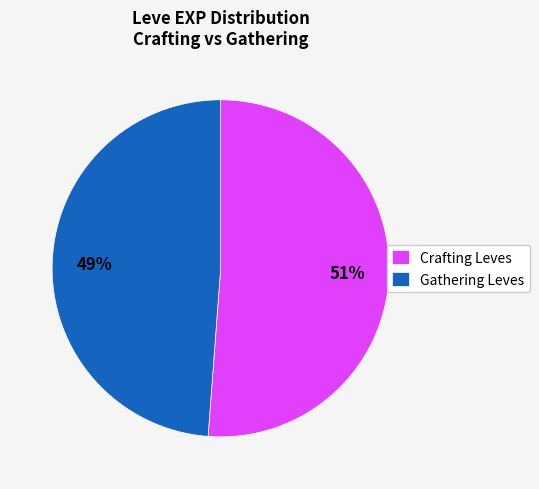

Combined, do Crafting Leves and Gathering Leves account for over 50%?

Yes